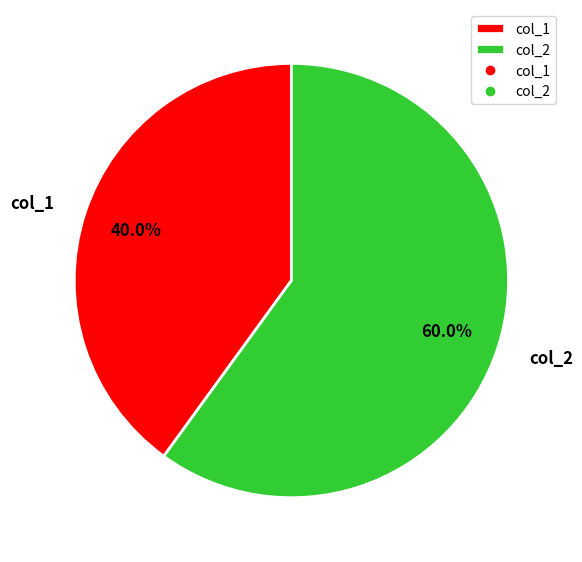

Which slice is the smallest?

col_1